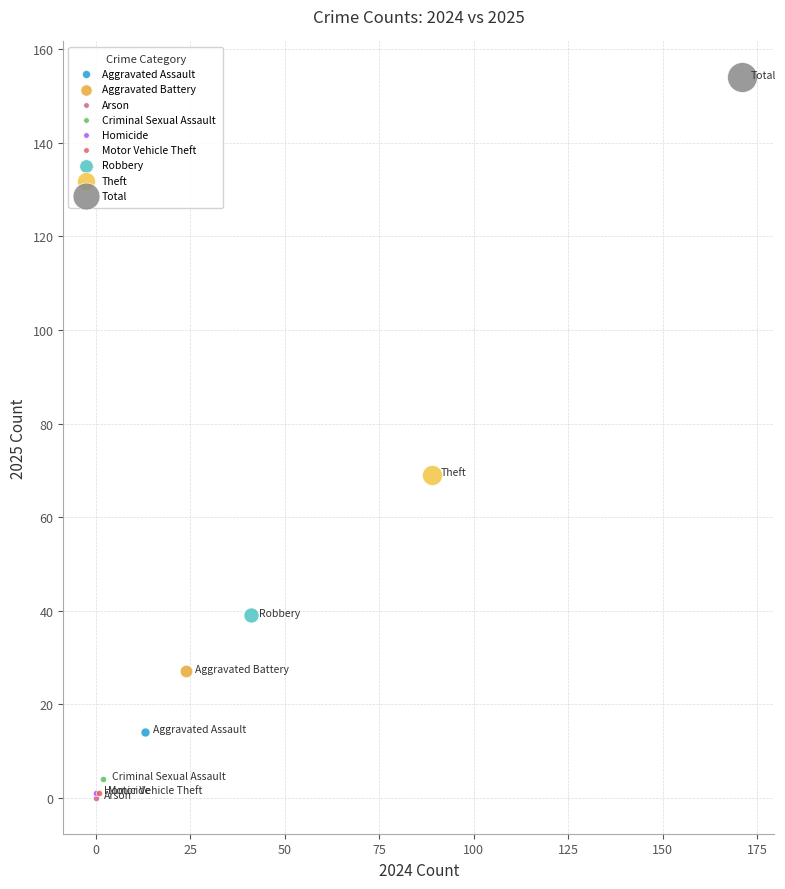

What are all the series names shown in the legend?

Aggravated Assault, Aggravated Battery, Arson, Criminal Sexual Assault, Homicide, Motor Vehicle Theft, Robbery, Theft, Total